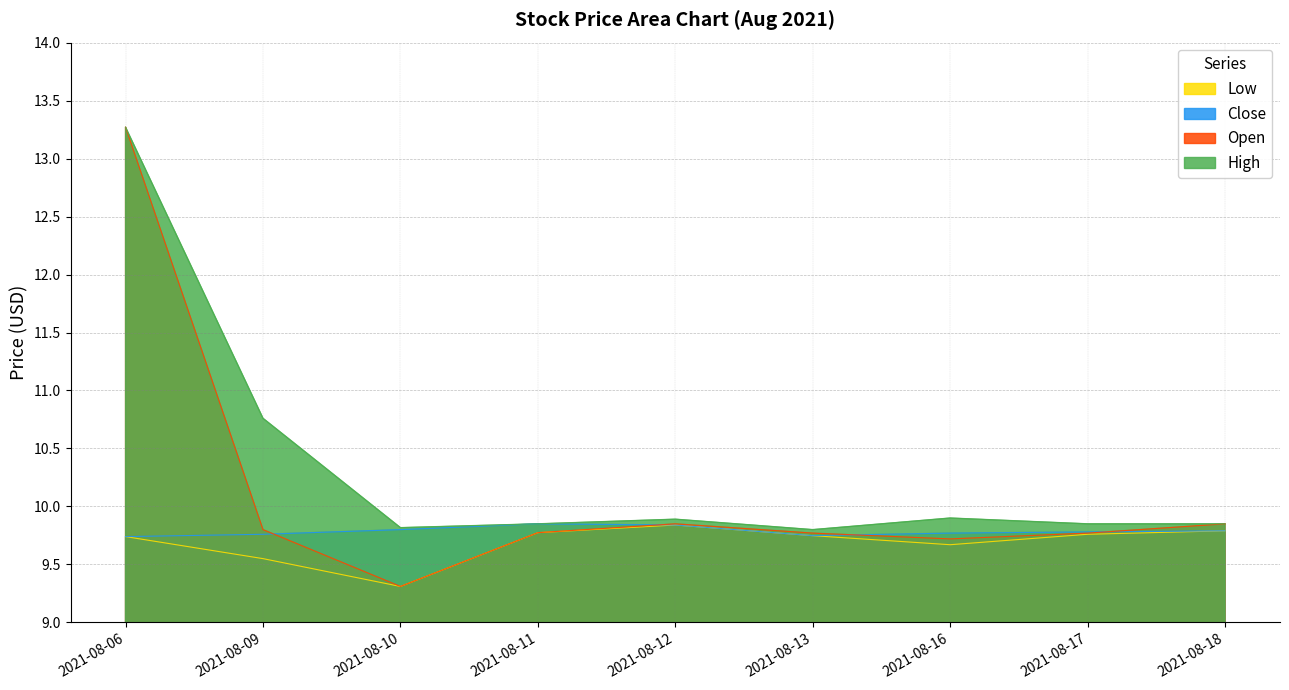

Reading left to right, extract all data points from this chart.

Low: 9.7	9.6	9.3	9.8	9.8	9.7	9.7	9.8	9.8
Close: 9.7	9.8	9.8	9.9	9.8	9.7	9.8	9.8	9.8
Open: 13.3	9.8	9.3	9.8	9.9	9.8	9.7	9.8	9.9
High: 13.3	10.8	9.8	9.9	9.9	9.8	9.9	9.9	9.9